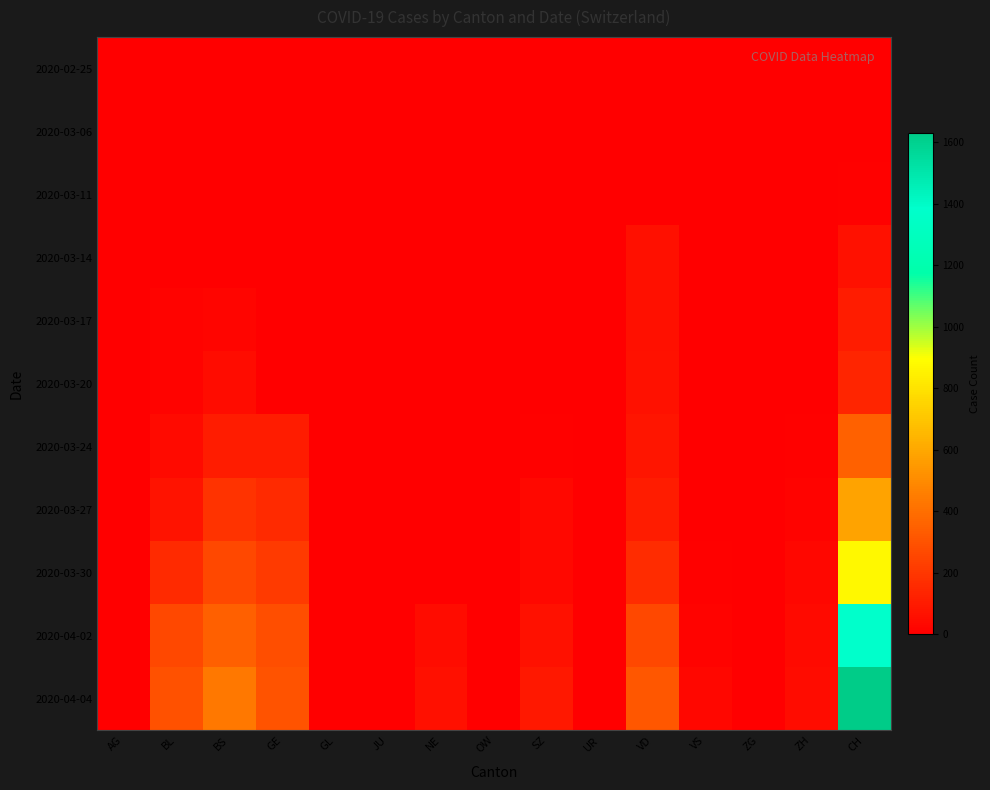

At how many categories does at least one series exceed 203?

5